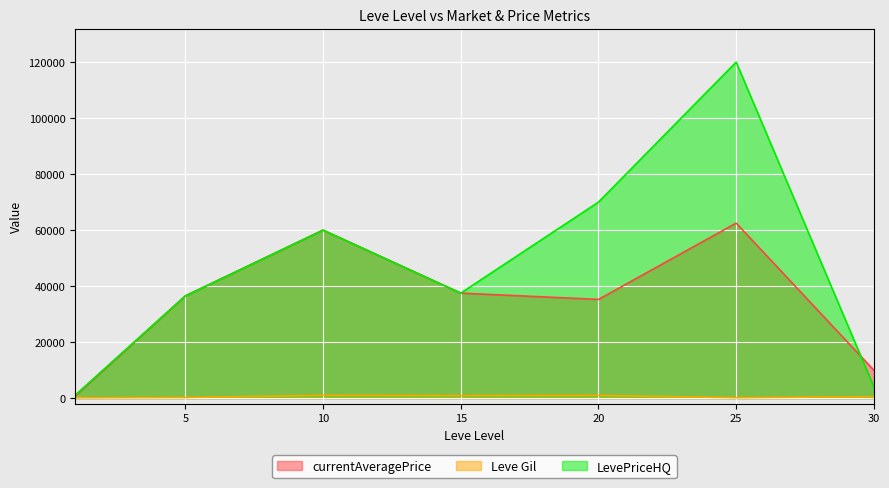

Rank the series by their maximum value, from lowest to highest.

Leve Gil, currentAveragePrice, LevePriceHQ